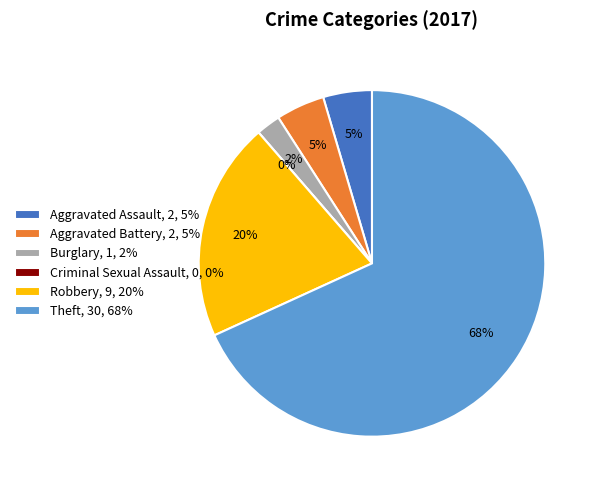

True or false: Theft accounts for 77% of the total.

False